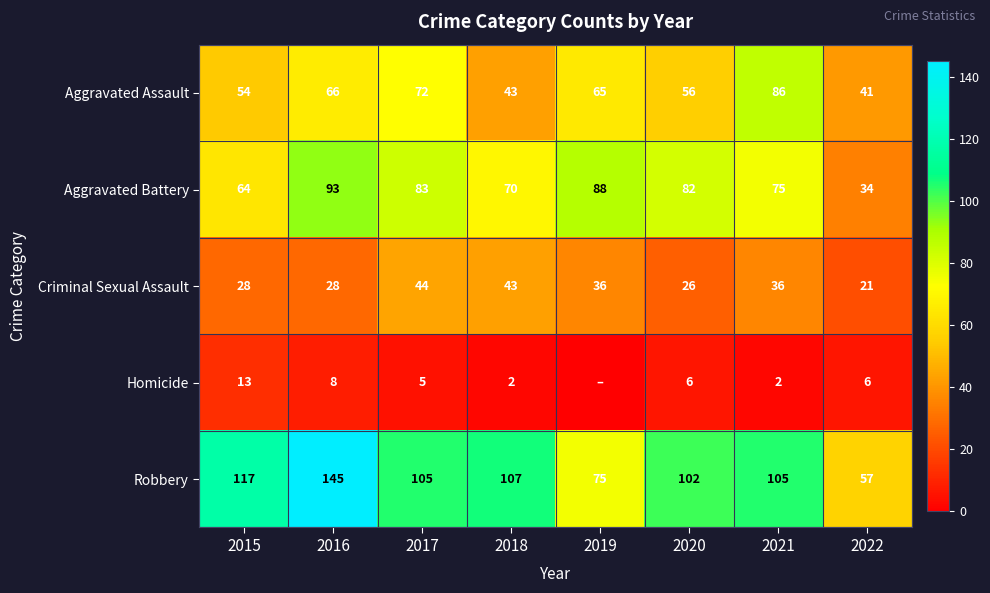

What value does the Robbery series have at 2021, to the nearest 5?

105